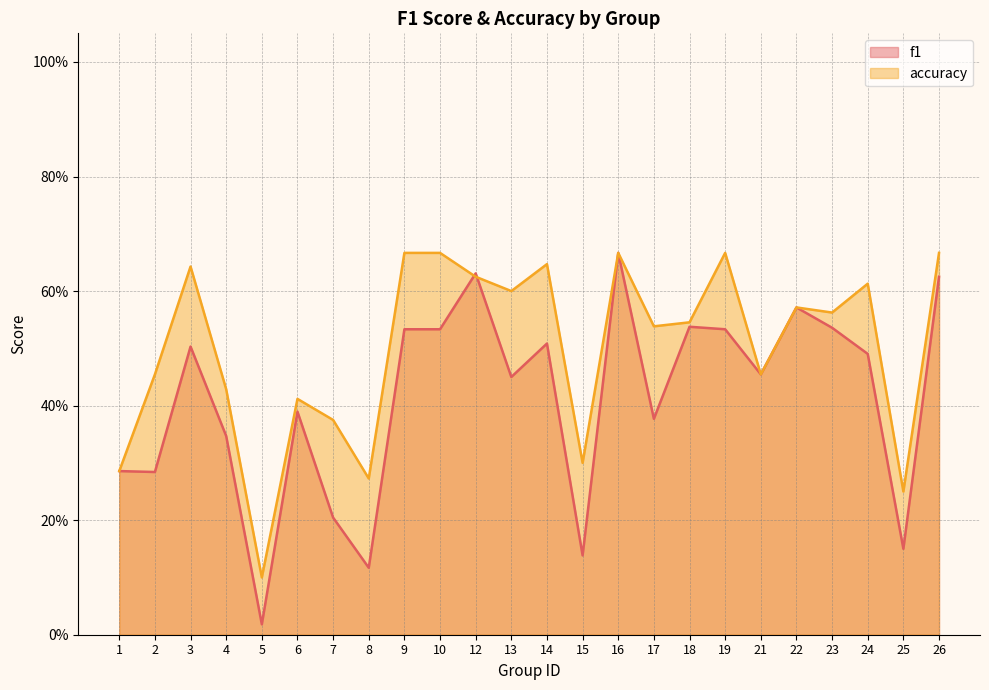

What is the average value of the accuracy series?

0.5